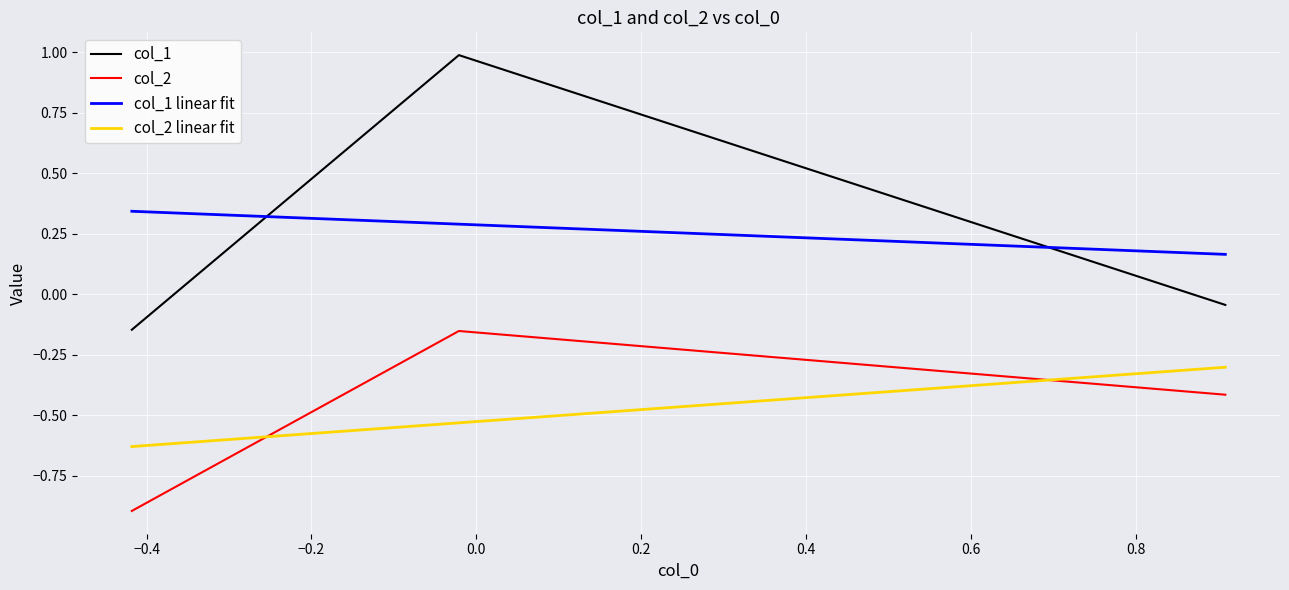

What is the difference between the second highest and minimum values in the col_2 series?

0.5